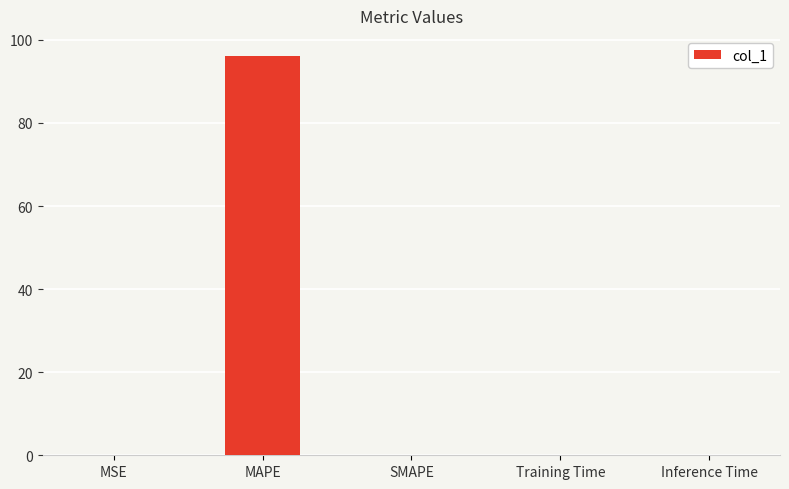

The chart shows a value of 0.0 at SMAPE. True or false?

True